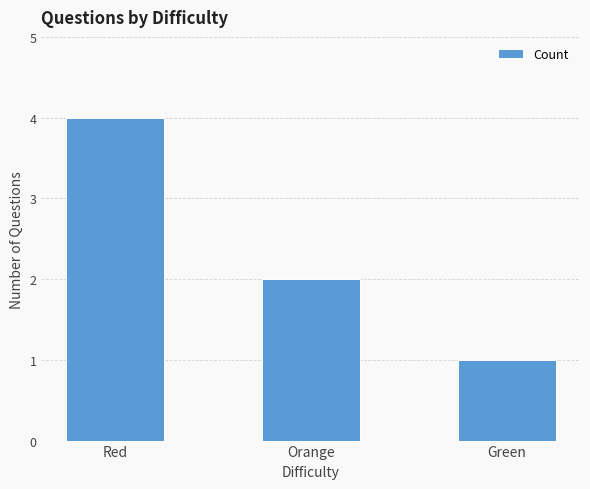

Between Green and Orange, which is larger?

Orange